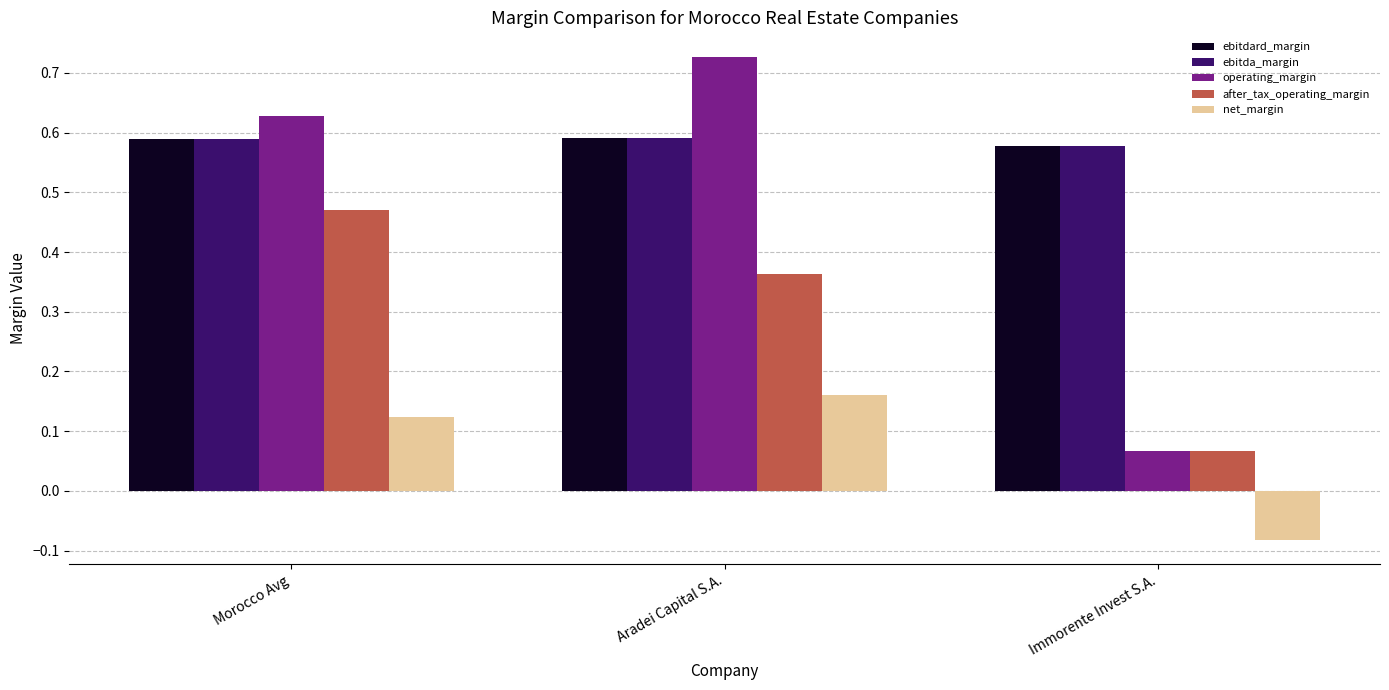

List the labels in order of operating_margin value, smallest first.

Immorente Invest S.A., Morocco Avg, Aradei Capital S.A.